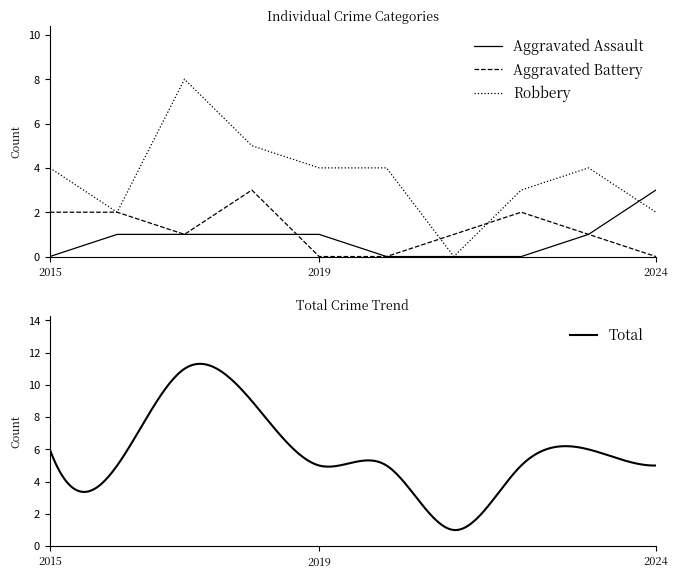

At which category is the sum across all series the highest?

2017